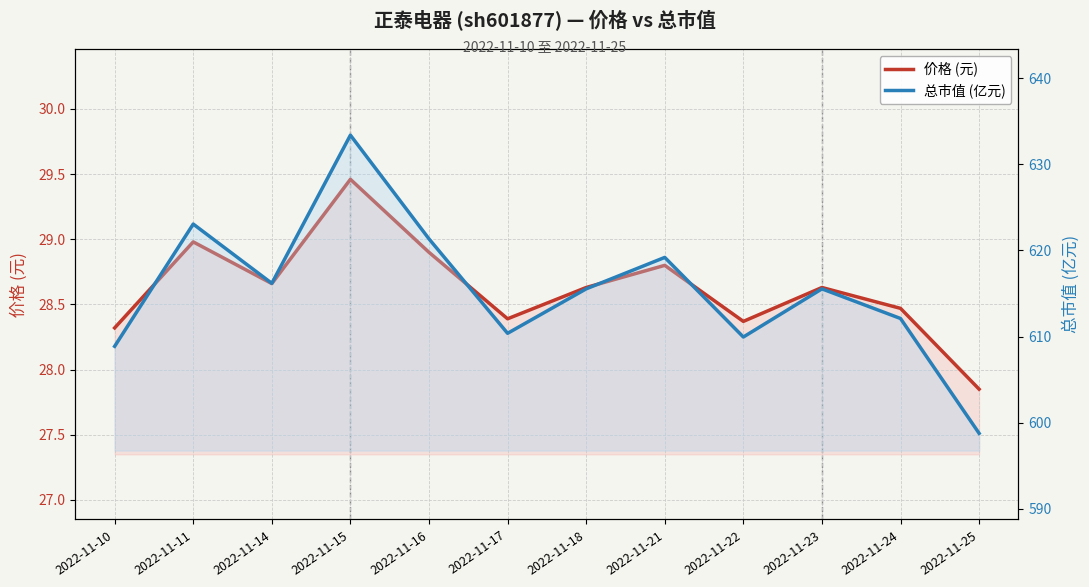

What is the average value of the 价格 (元) series?

28.6